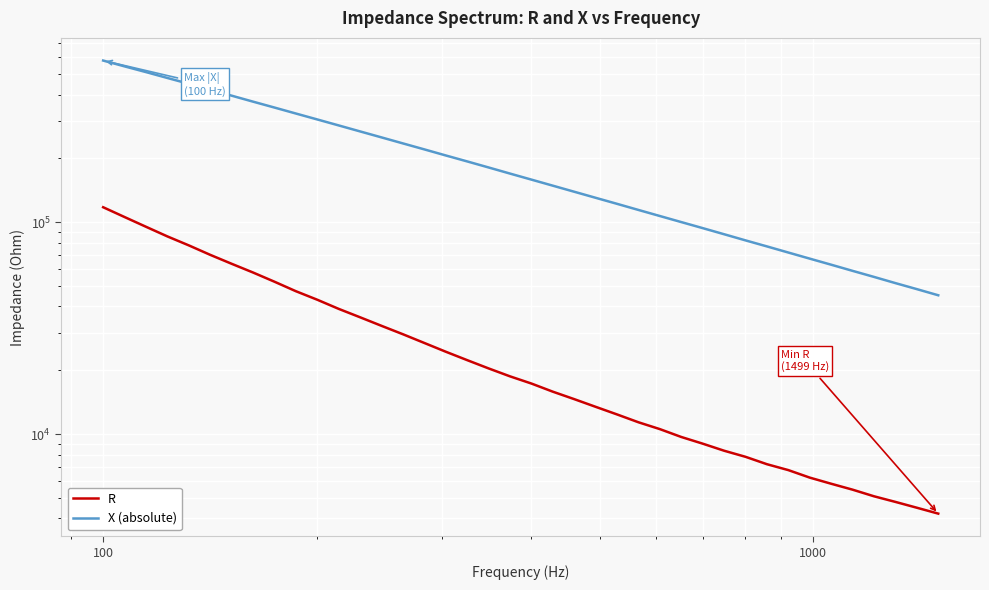

Reading right to left, extract all data points from this chart.

R: 4214.3	4493.3	4786.3	5087.6	5466.9	5830.4	6231.5	6761.2	7208.8	7811.7	8346.7	9012.3	9690.3	10554.0	11369.0	12379.8	13447.9	14619.2	15852.9	17319.0	18726.8	20413.2	22332.1	24471.6	26910.2	29587.0	32419.8	35572.4	38978.5	43044.6	47225.8	52360.5	57860.1	63619.7	70110.4	77697.6	85647.8	95109.2	105714.4	117602.5
X (absolute): 45182.8	48302.3	51565.9	55155.6	58907.4	62975.6	67265.3	71880.8	76827.4	82026.1	87694.8	93718.9	100068.9	106882.5	114166.6	122016.2	130289.9	139152.0	148630.7	158747.6	169513.4	181155.3	193455.4	206404.9	220457.0	235252.8	251124.9	267974.6	286023.4	305185.5	325520.4	347339.6	370303.1	395221.8	421276.0	449633.2	478908.7	510571.3	543287.4	578790.0